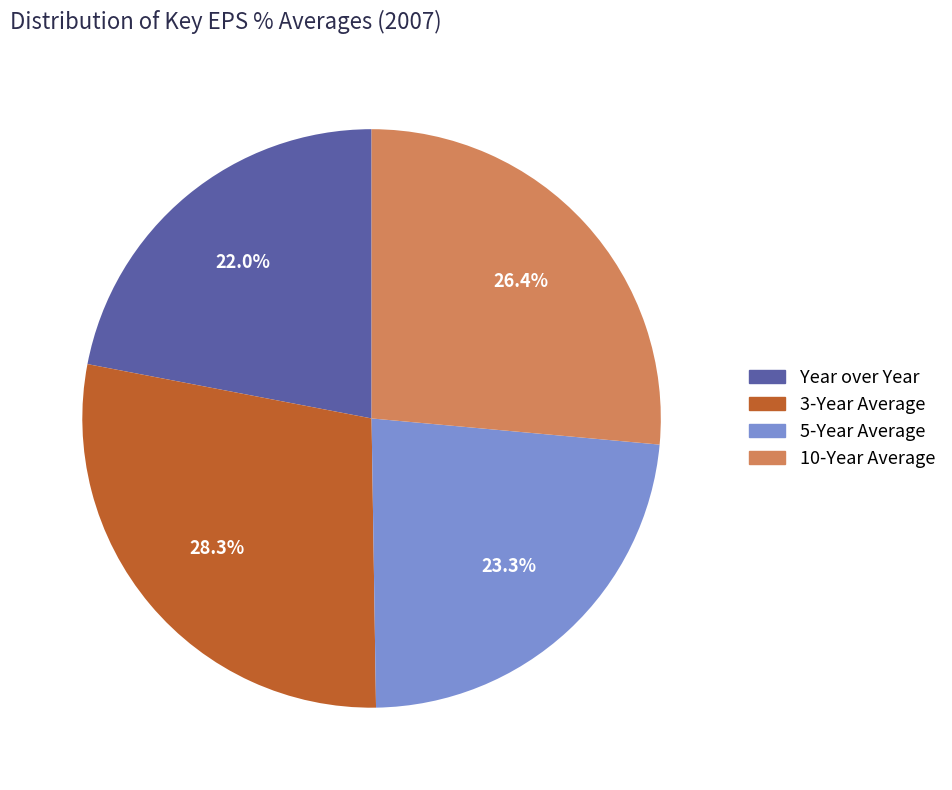

Count the number of slices in the pie.

4